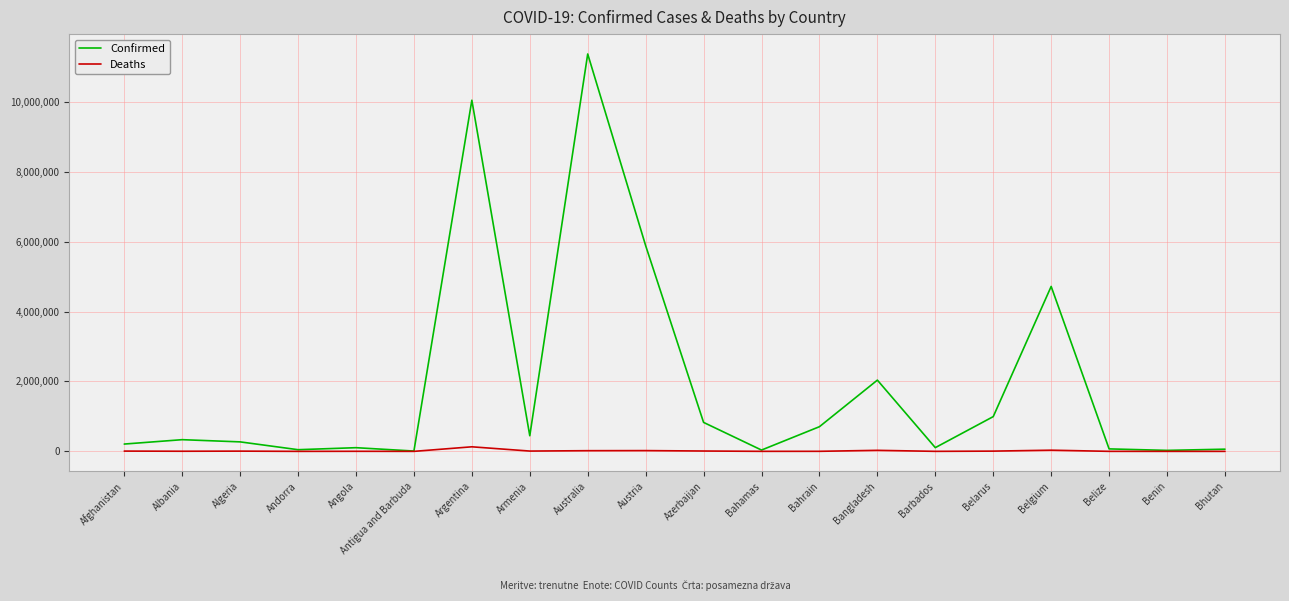

At which category is the sum across all series the highest?

Australia